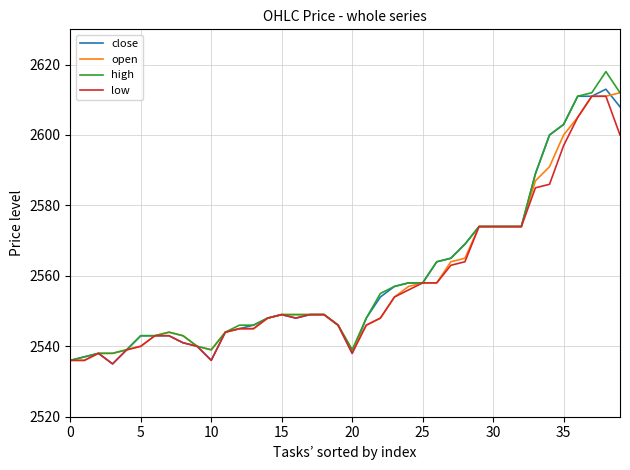

What are all the series names shown in the legend?

close, open, high, low